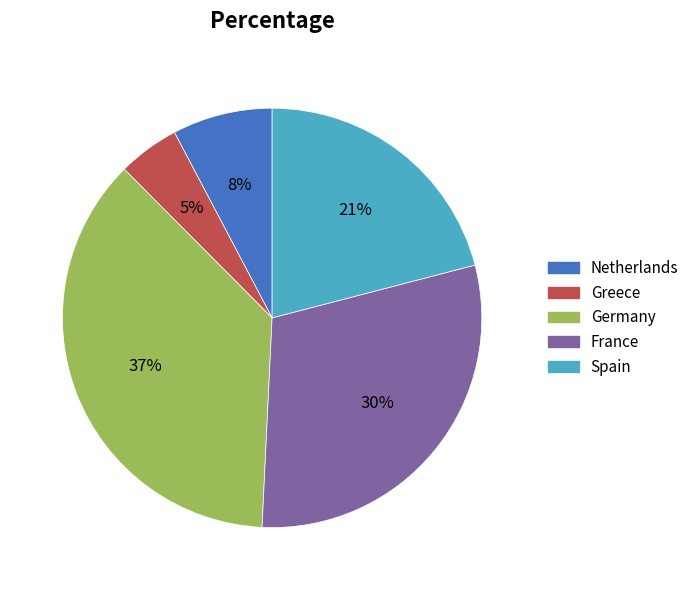

Which category has the smallest portion of the pie?

Greece